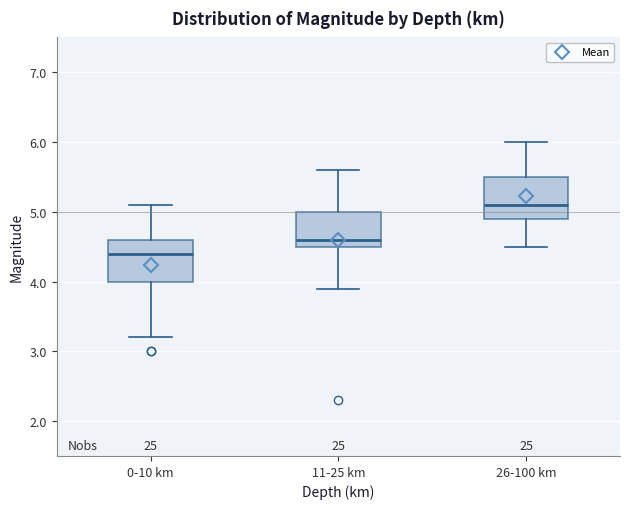

Which box's median line is the highest?

26-100 km